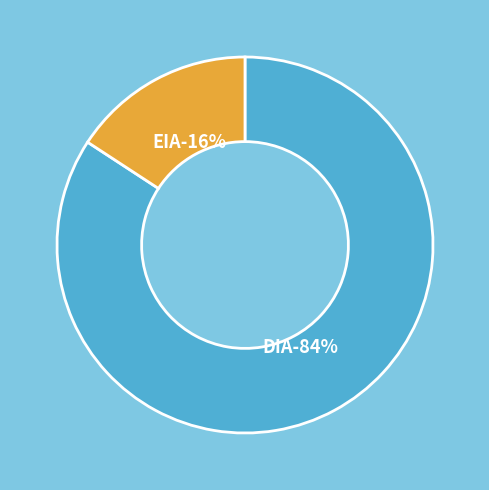

Which slice is the largest?

DIA